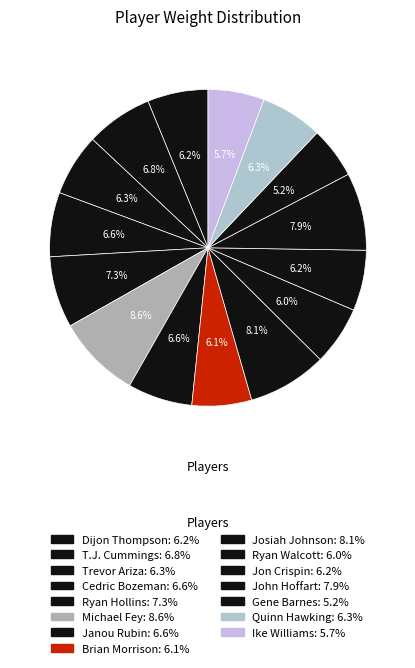

How many segments does this pie chart have?

15